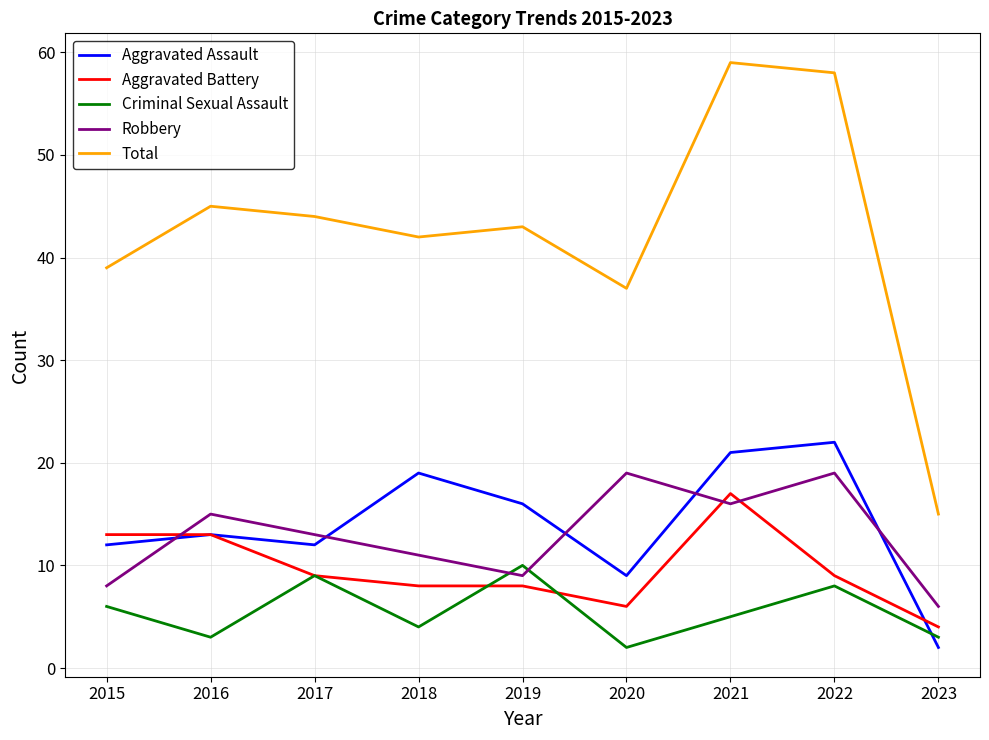

What is the highest value of the Total series?

59